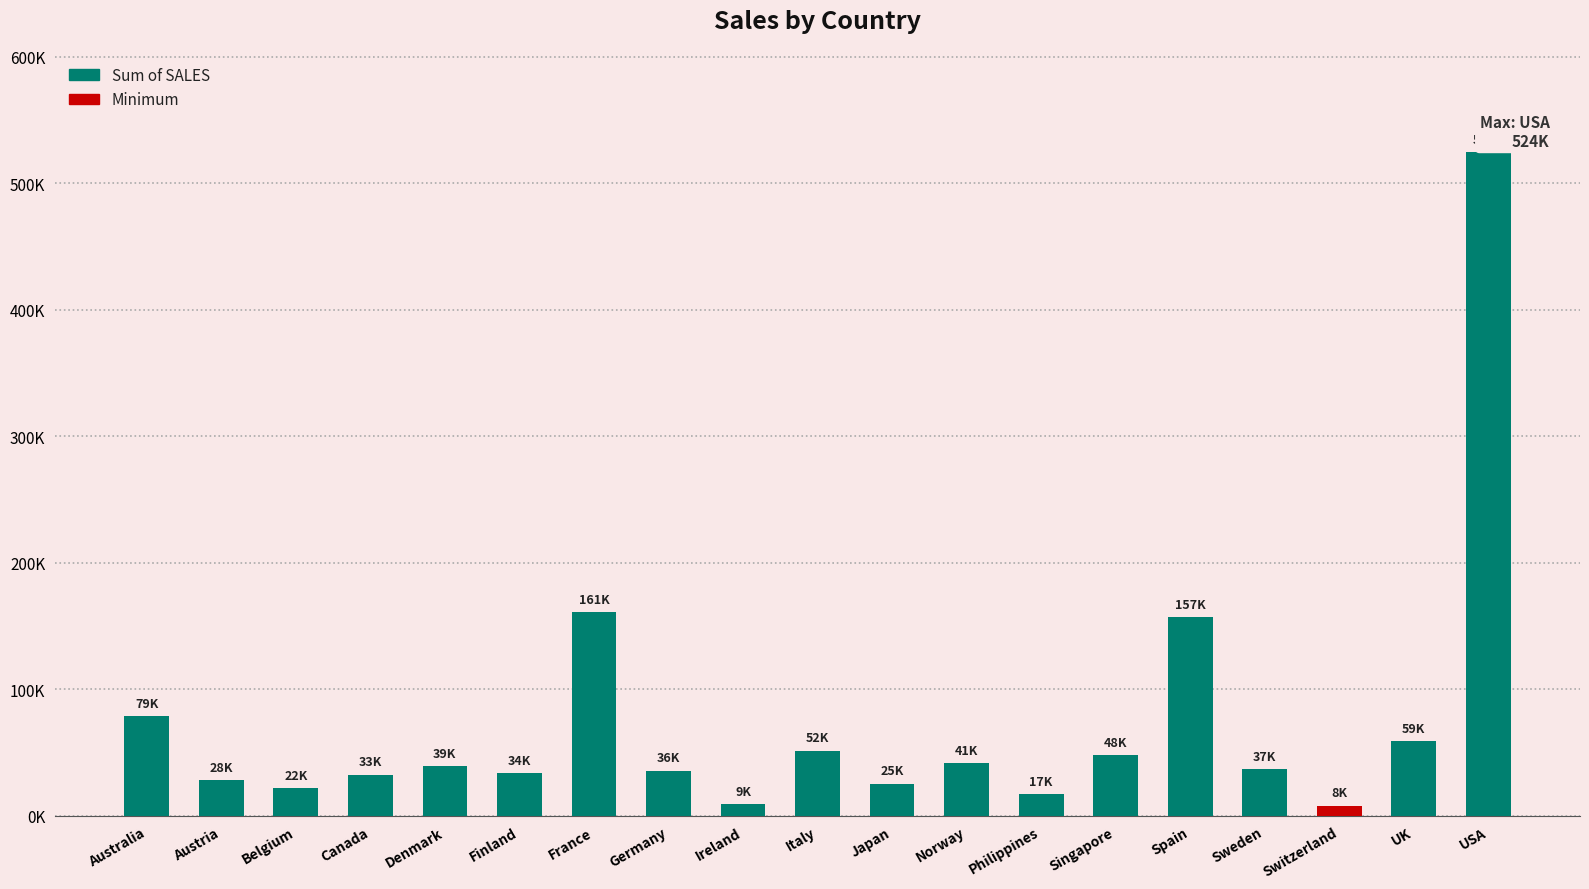

What is the value of the 15th bar from the left?

157078.9